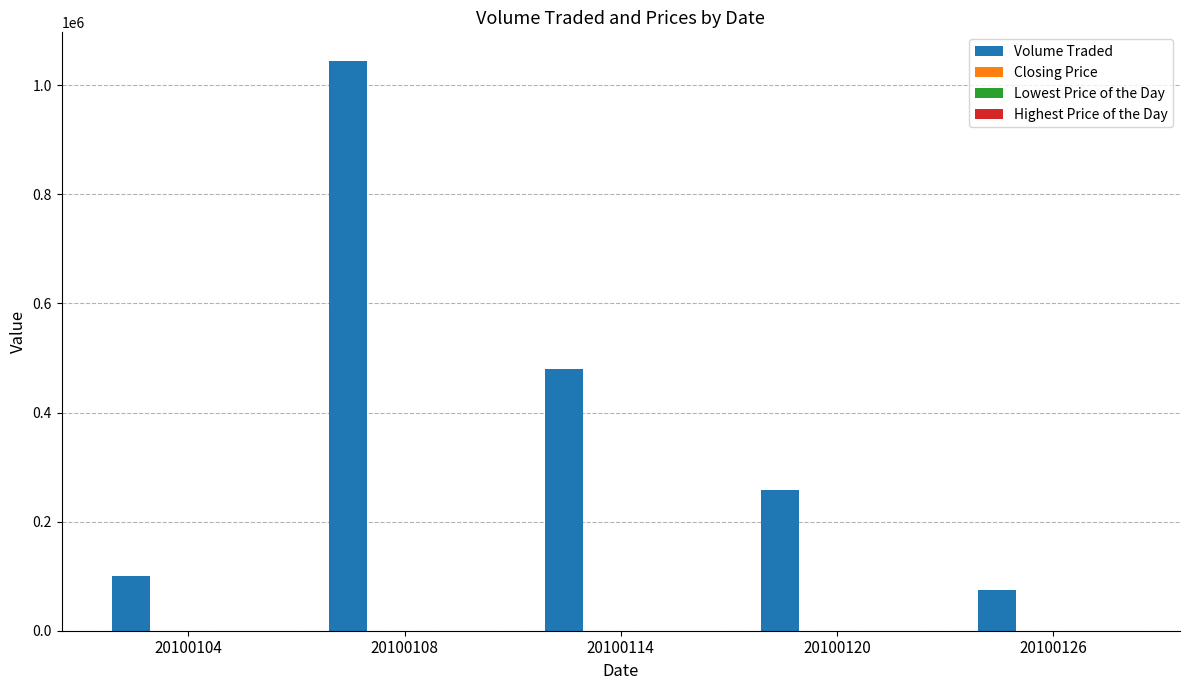

Which series changed the most between 20100104 and 20100114?

Volume Traded